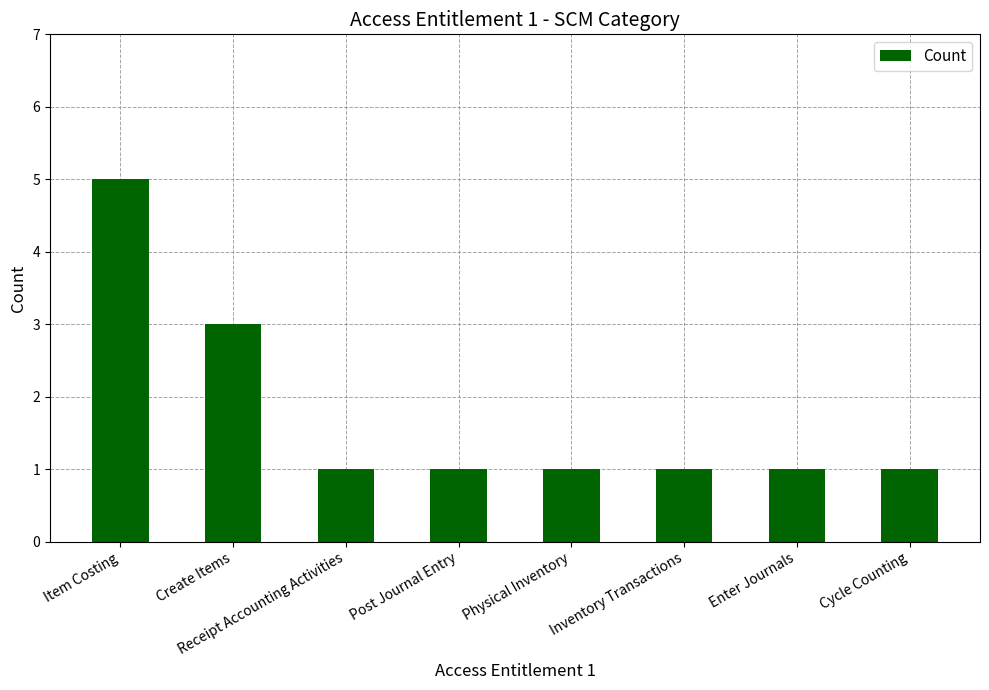

What is the ratio of the value at Enter Journals to the value at Item Costing?

0.2